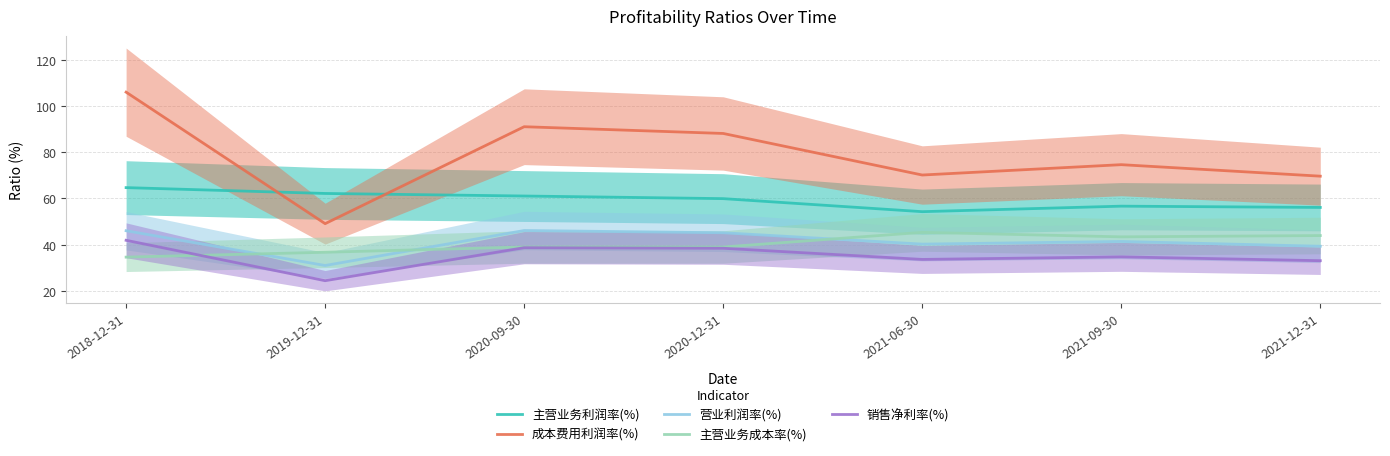

At which category is the sum across all series the highest?

2018-12-31